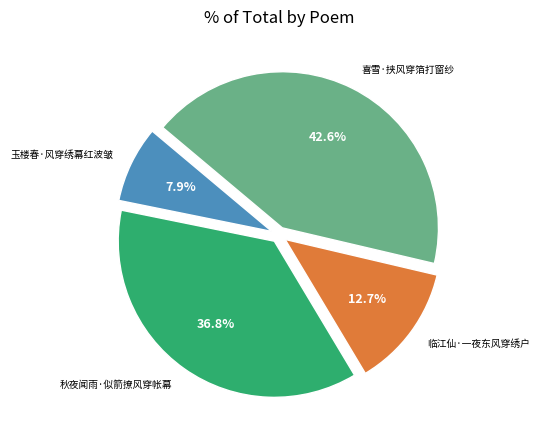

Is there any slice that represents more than half of the pie?

No